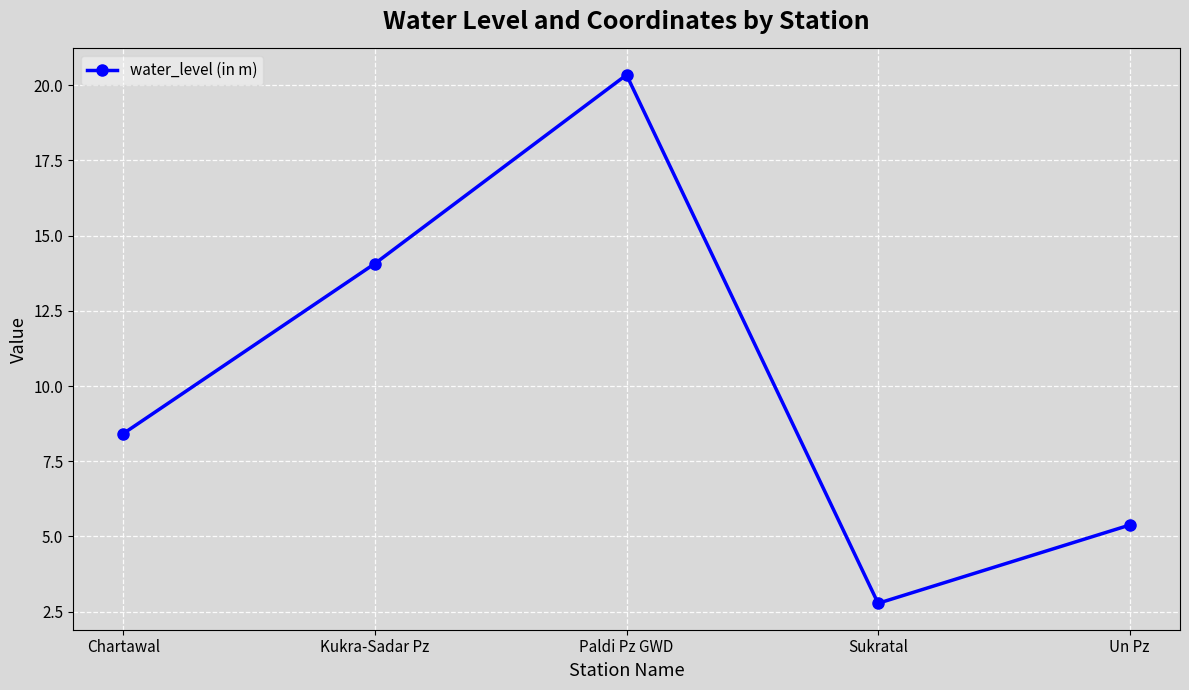

Which label corresponds to the smallest value in the chart?

Sukratal